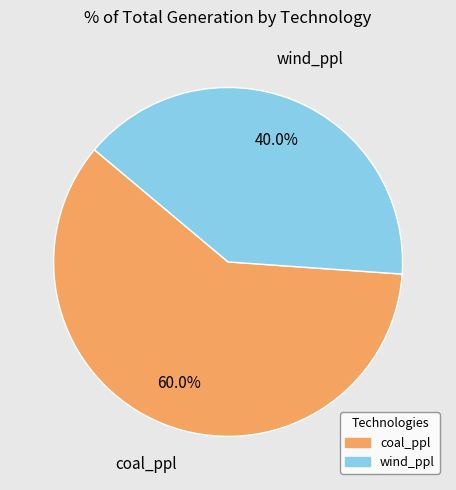

What is the largest slice in the pie chart?

coal_ppl